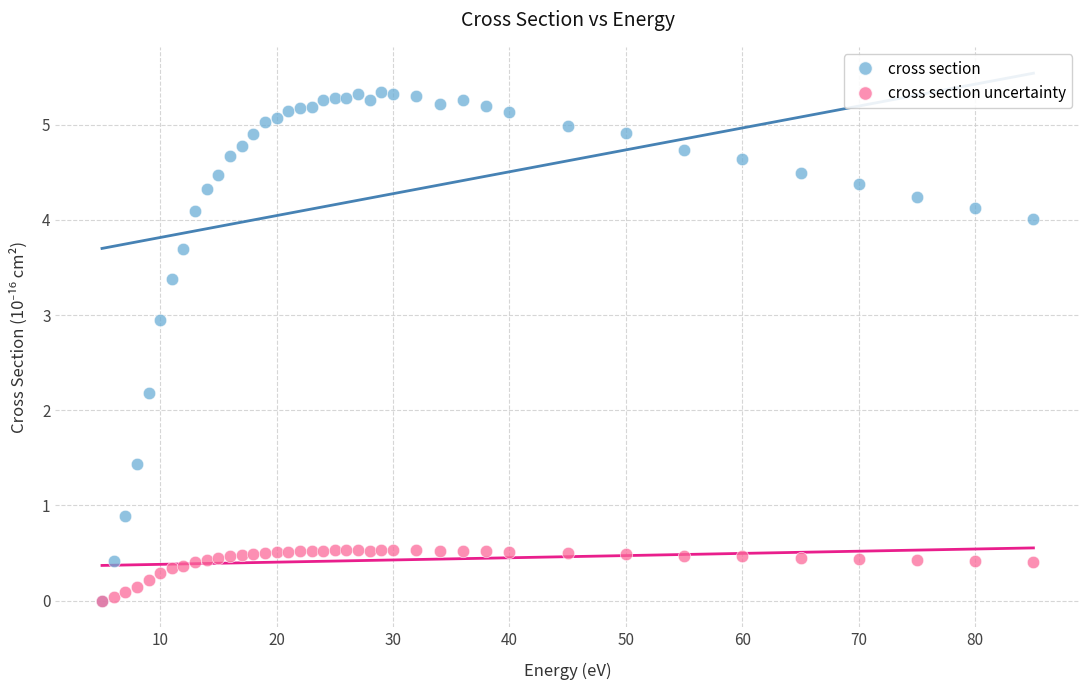

Across all series, what Y value is closest to 2?

2.2